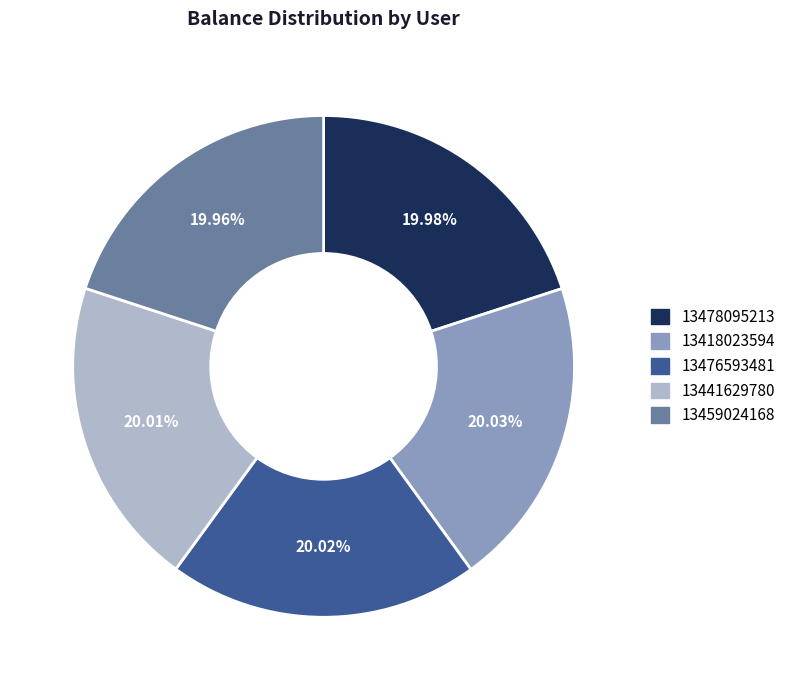

Do 13478095213 and 13476593481 together represent more than half of the pie?

No